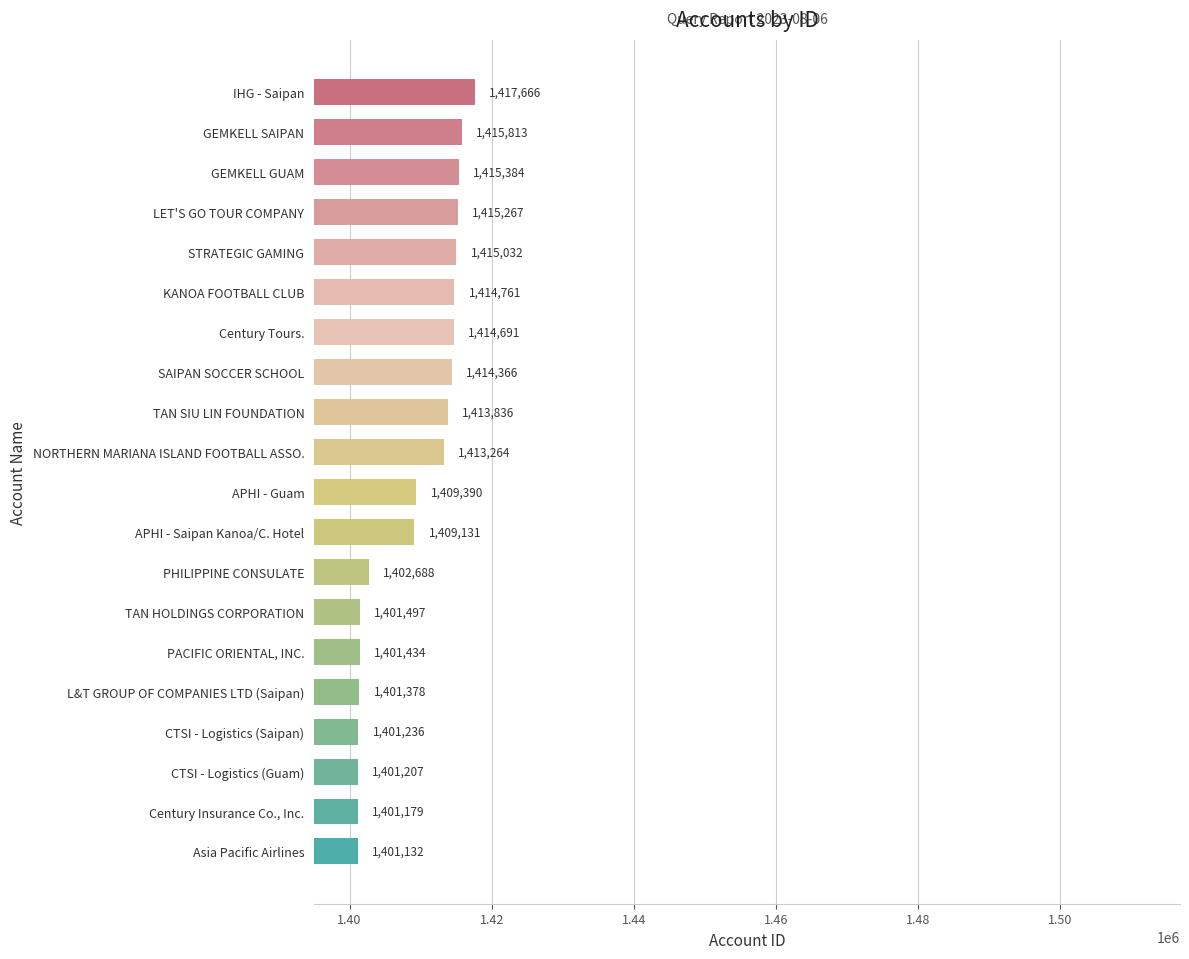

How many data points are less than 1413264?

10